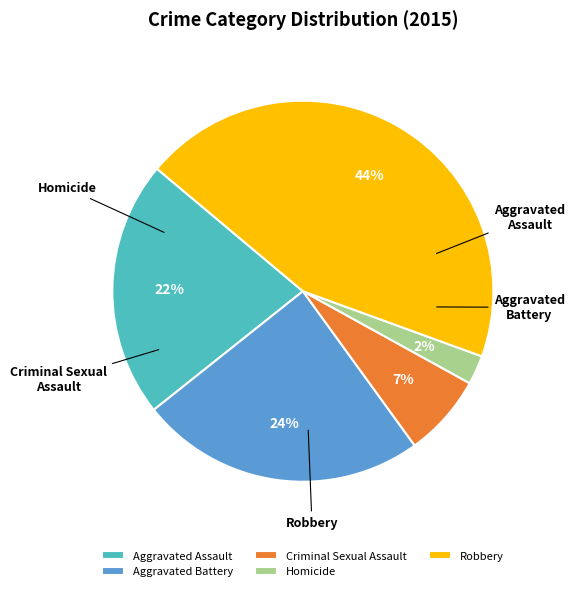

Rank the categories by value from highest to lowest.

Robbery, Aggravated Battery, Aggravated Assault, Criminal Sexual Assault, Homicide